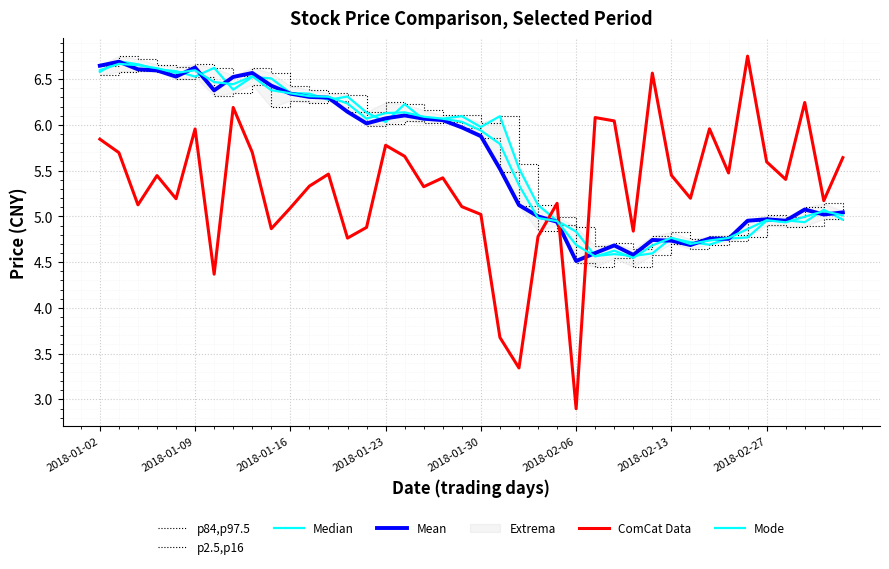

Which series changed the most between 9 and 11?

ComCat Data